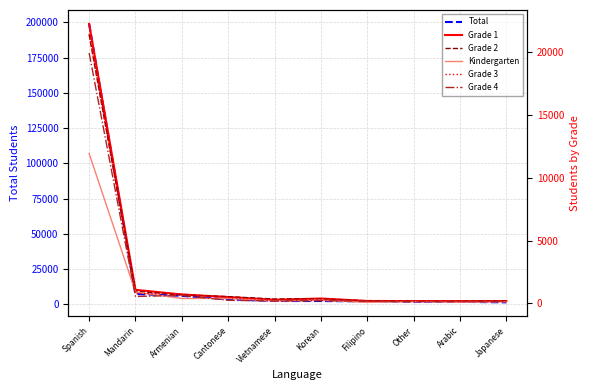

In Grade 2, how many points are higher than both neighbors (excluding endpoints)?

1